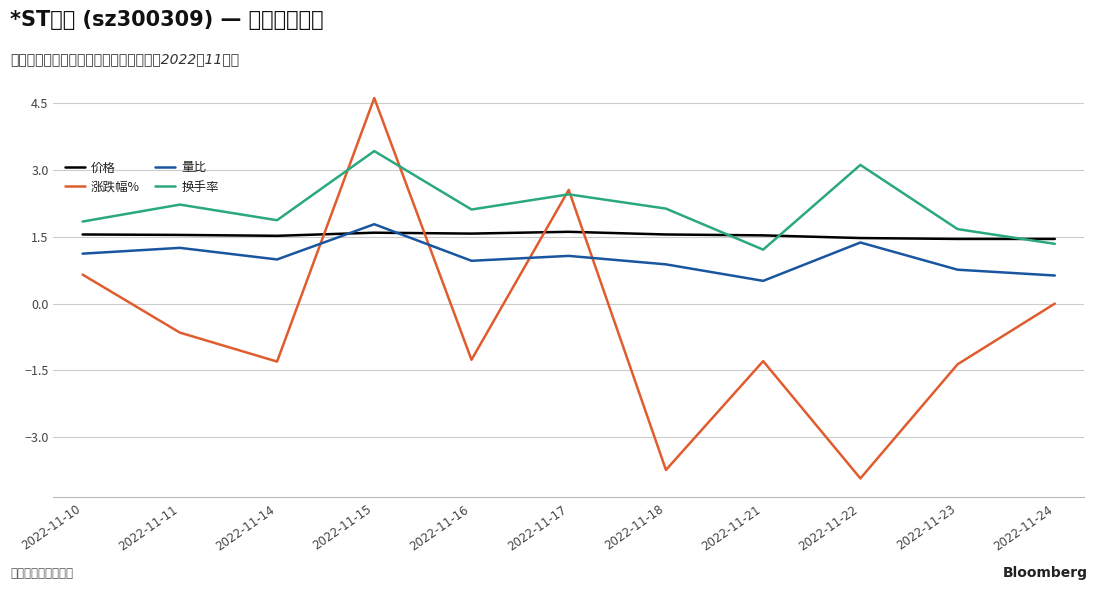

True or false: 换手率 and 价格 intersect in this chart.

True